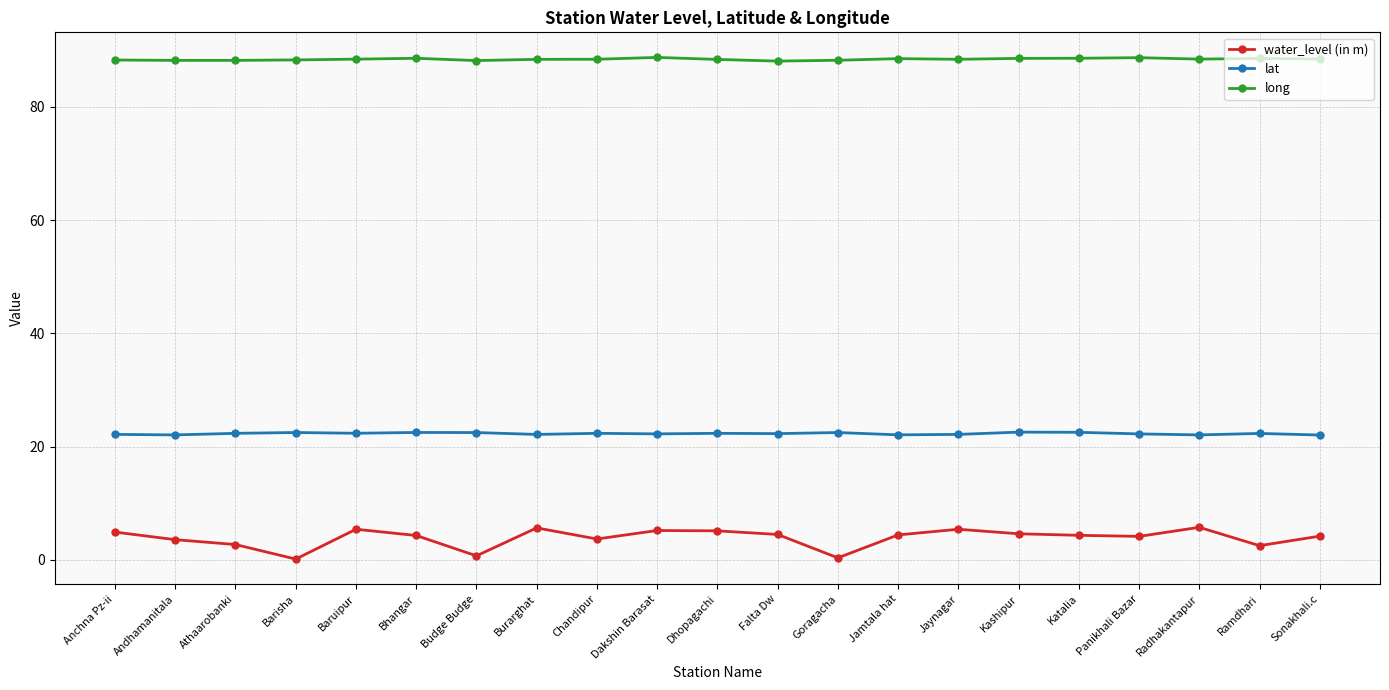

Is this an area chart (filled region under the line)?

No